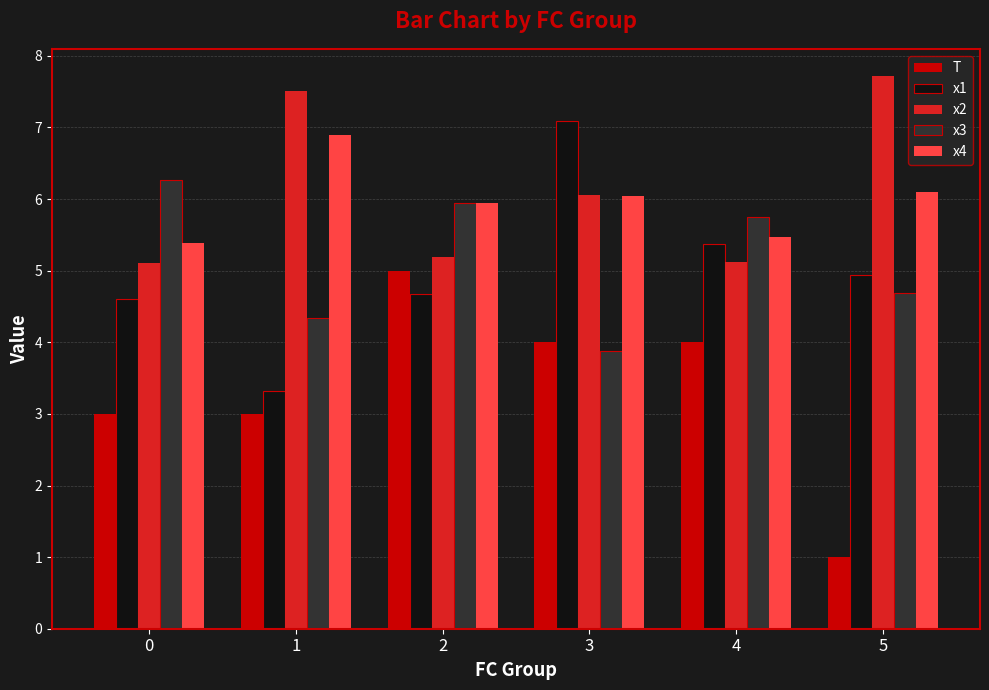

Which series has the largest range (max minus min)?

T